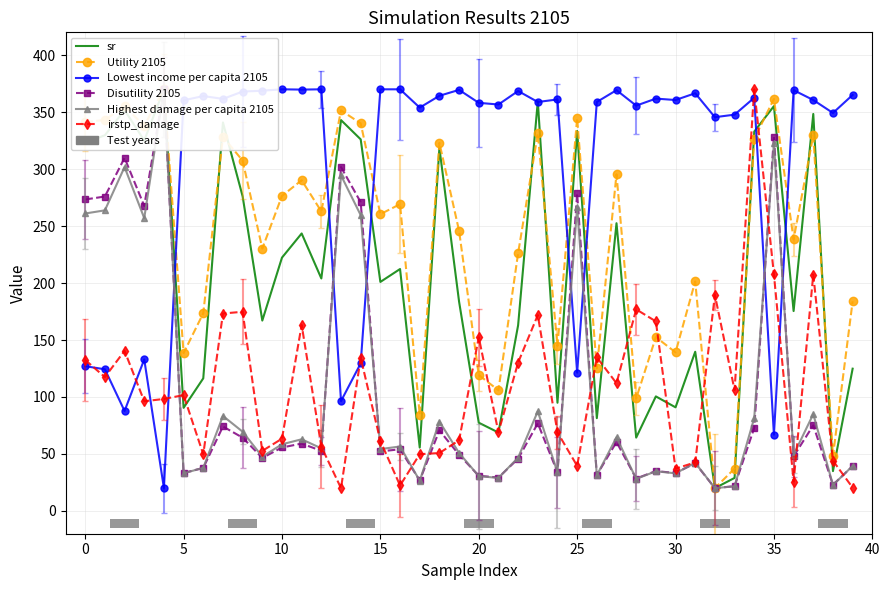

What is the difference between the second highest and second lowest values in the Lowest income per capita 2105 series?

303.0